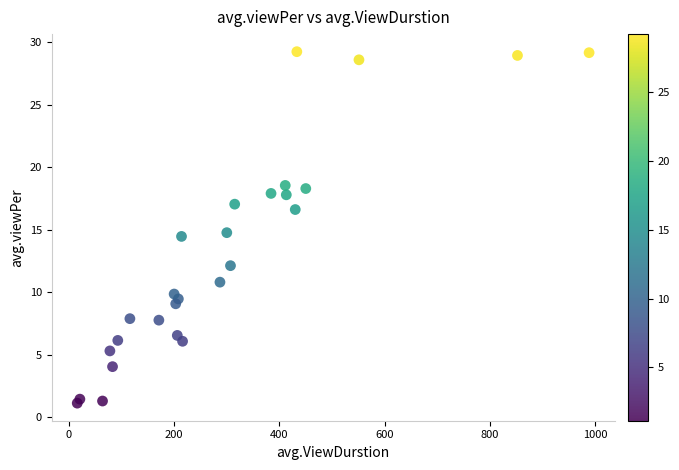

What is the range of X values (max minus min)?

972.0